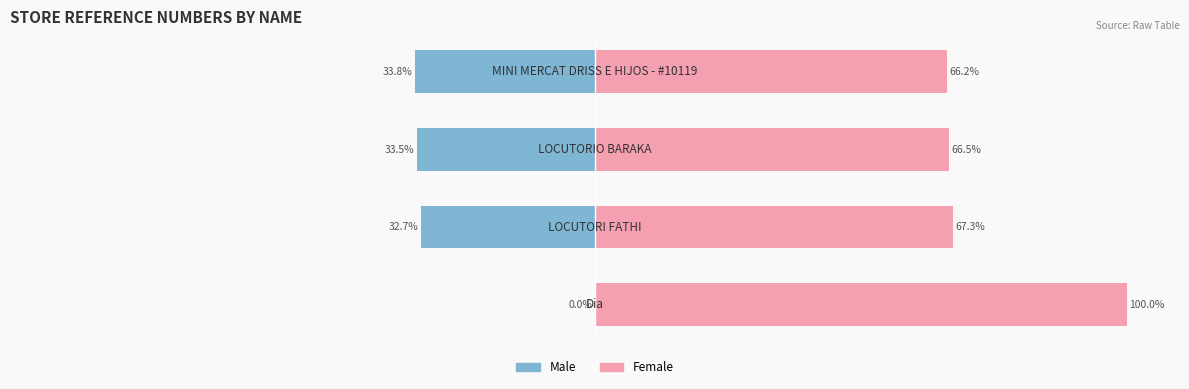

Reading left to right, extract all data points from this chart.

Male: -0.0	-32.7	-33.5	-33.8
Female: 100.0	67.3	66.5	66.2